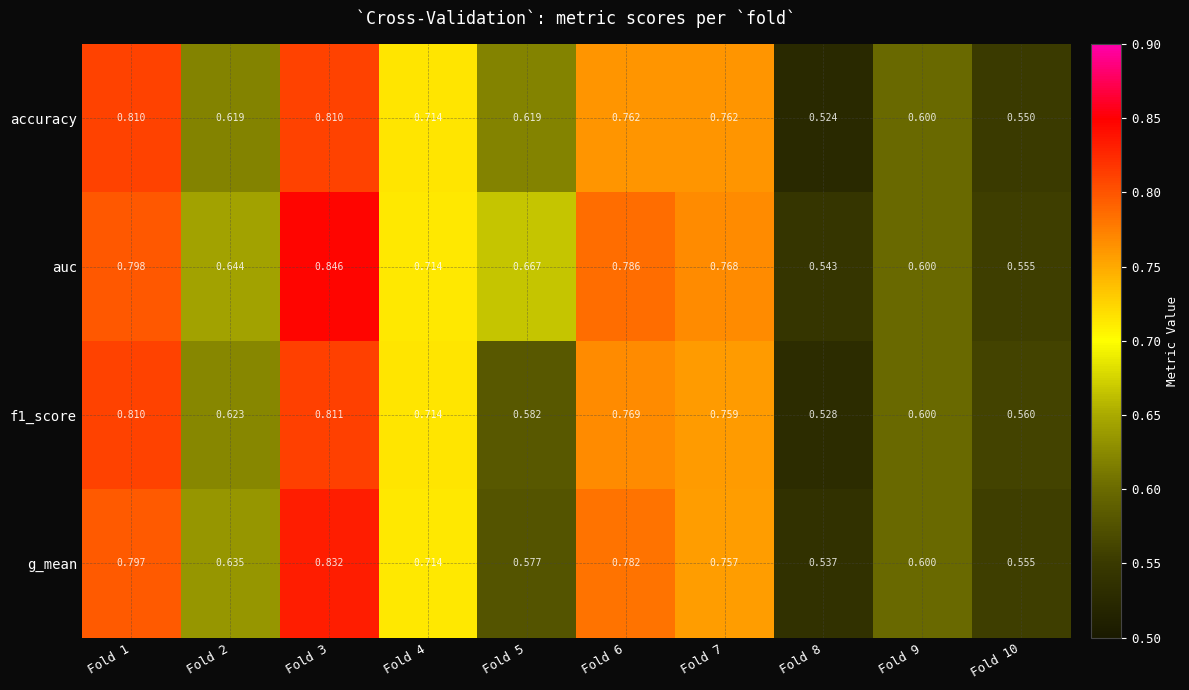

Between Fold 6 and Fold 8, which series saw the biggest shift?

g_mean